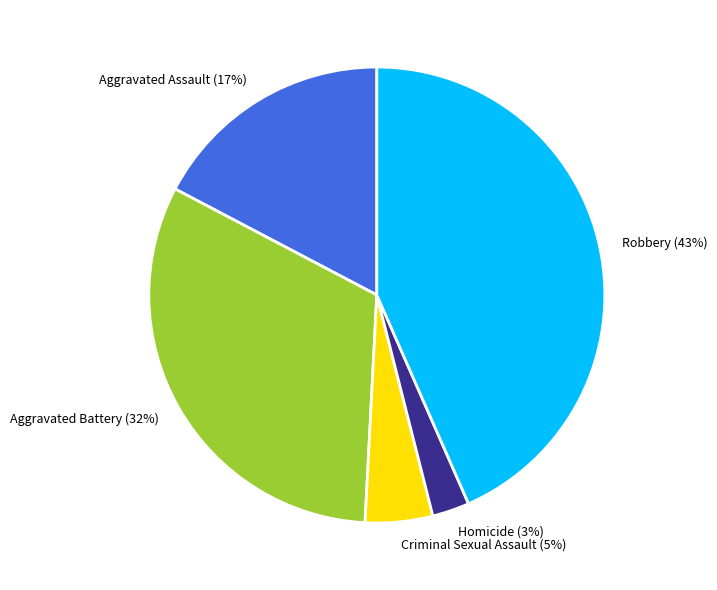

Is Criminal Sexual Assault the majority of the pie?

No